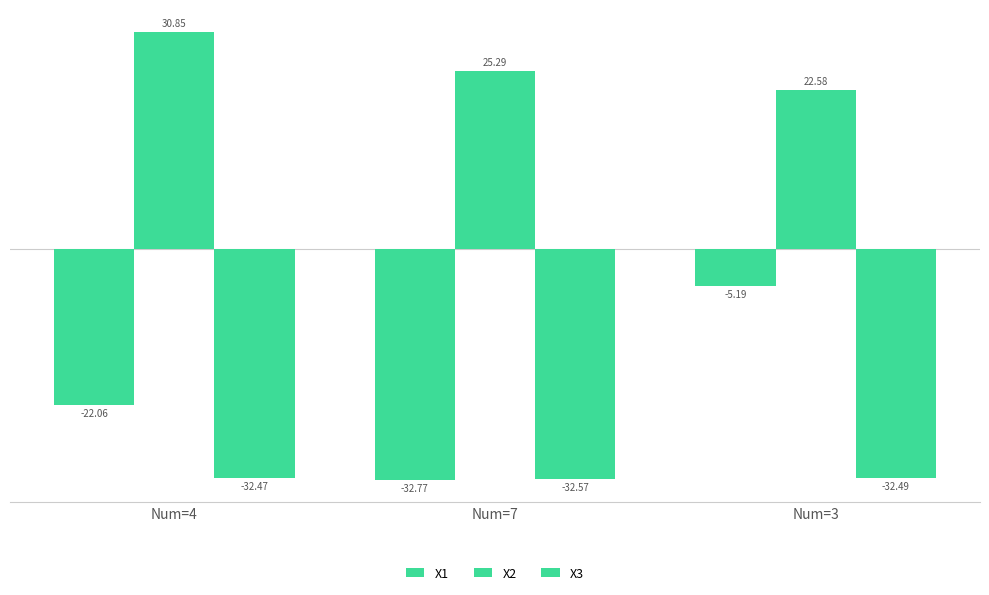

Are the bars grouped side by side (vs. stacked)?

Yes